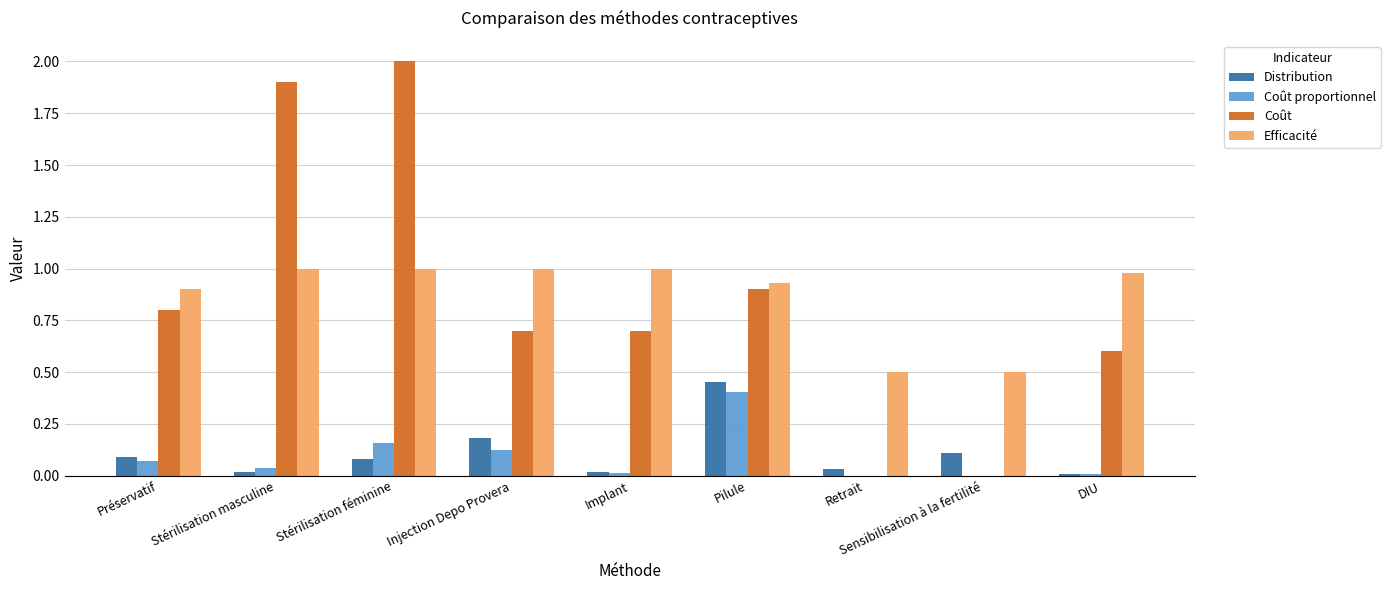

Does the chart contain stacked bars?

No